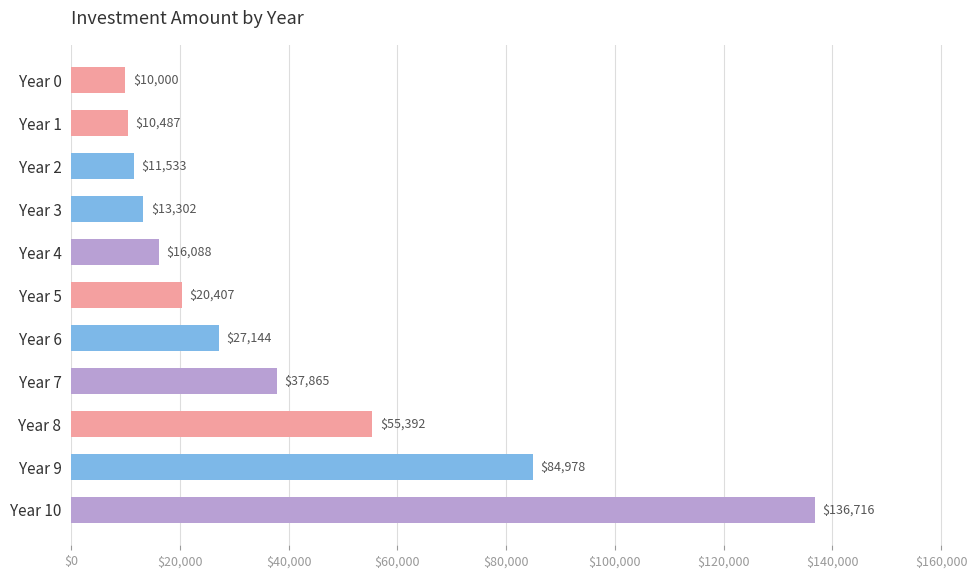

What is the difference between the maximum and minimum values?

126716.1